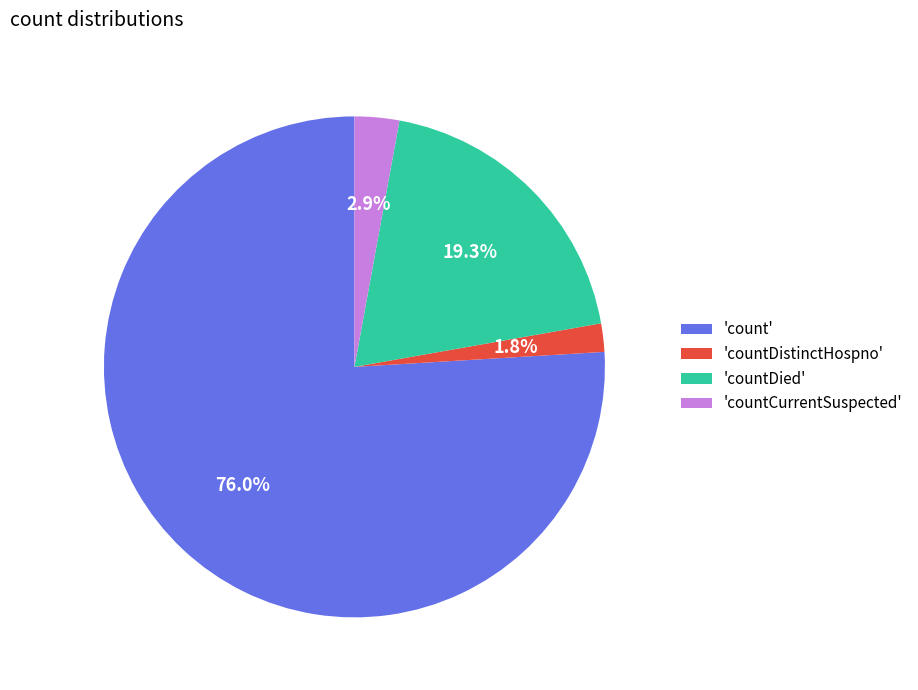

Which has a higher value, 'countDistinctHospno' or 'countDied'?

'countDied'